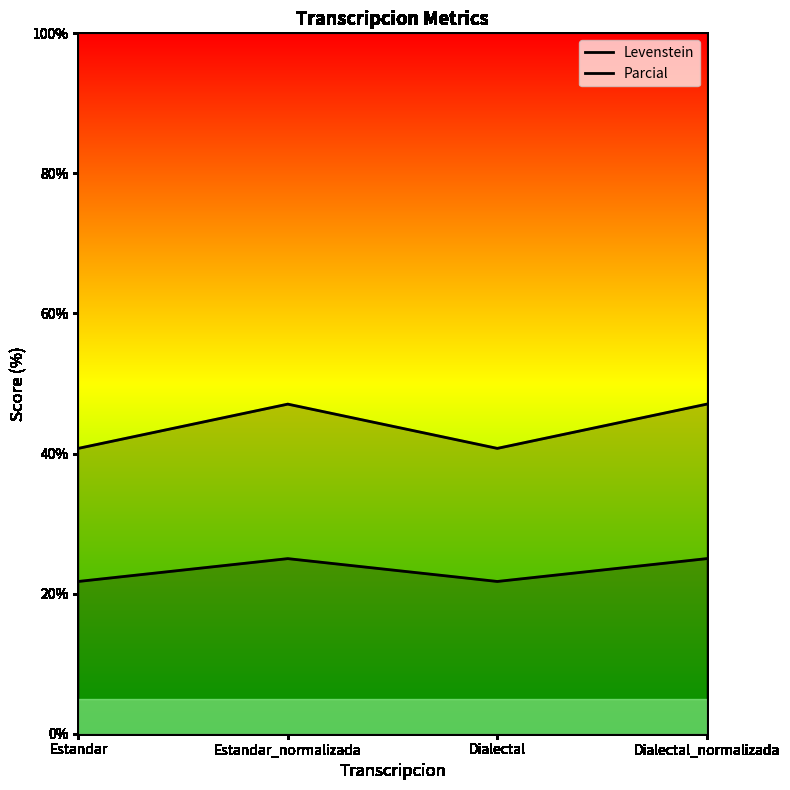

What is the difference between the highest and lowest values at Estandar?

19.0